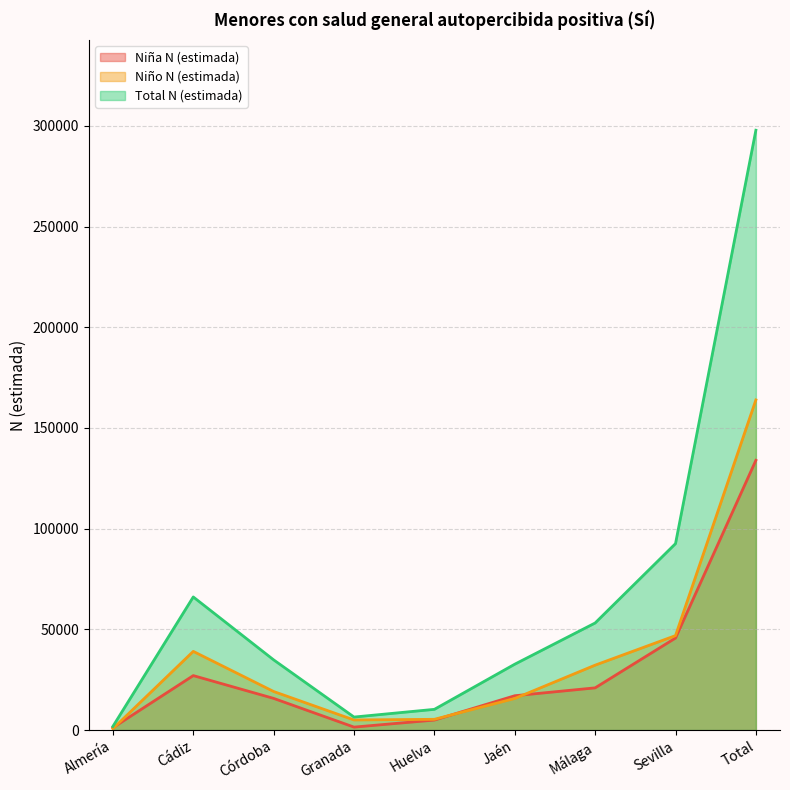

At which category is the sum across all series the highest?

Total